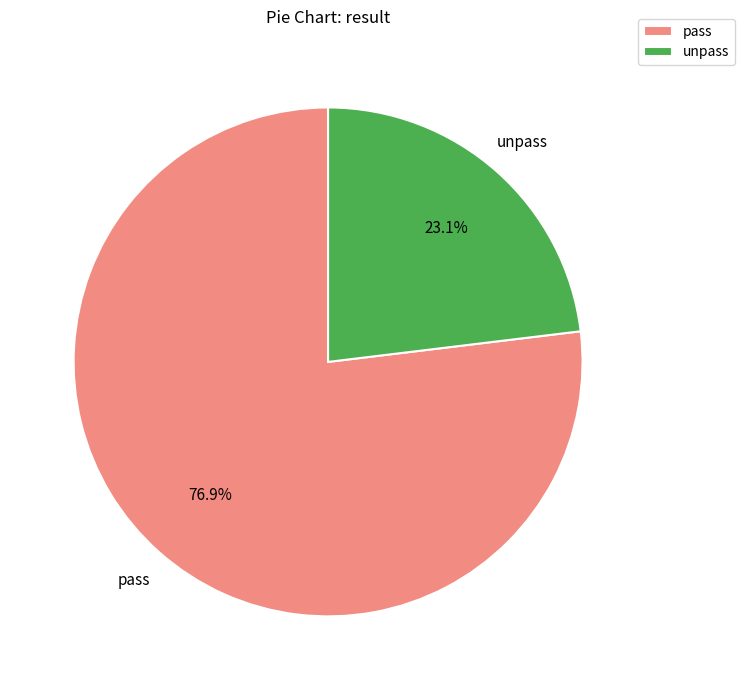

To the nearest percent, what portion does unpass represent?

23%